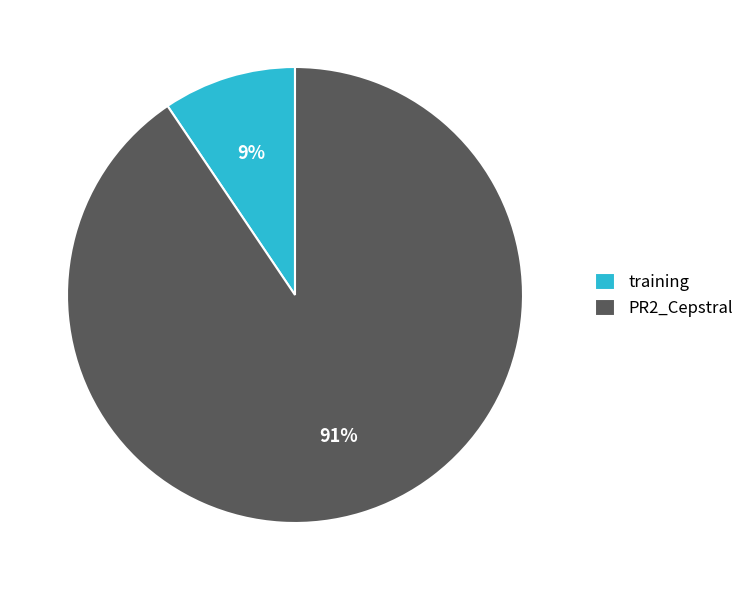

True or false: PR2_Cepstral accounts for 91% of the total.

True